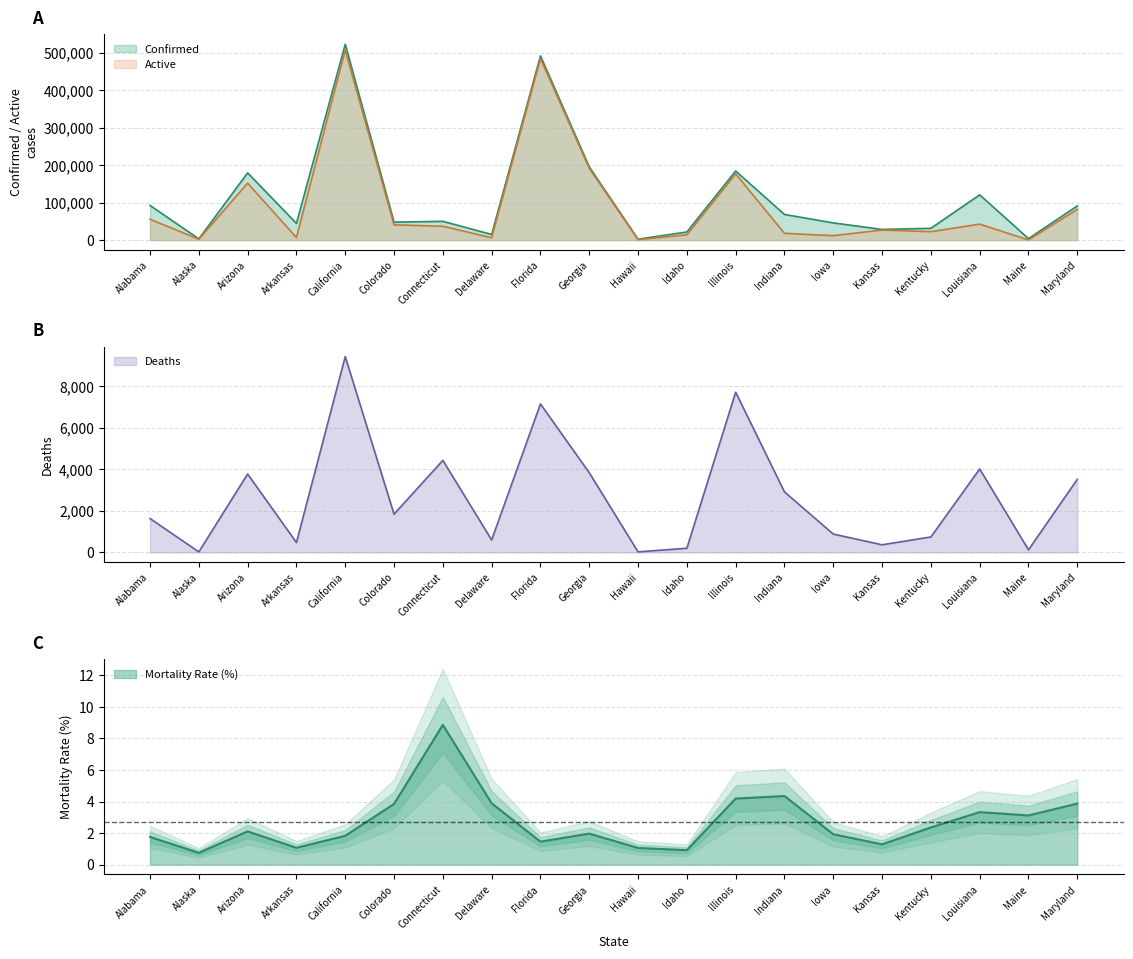

What is the sum of the Mortality_Rate values at Georgia and California?

3.8